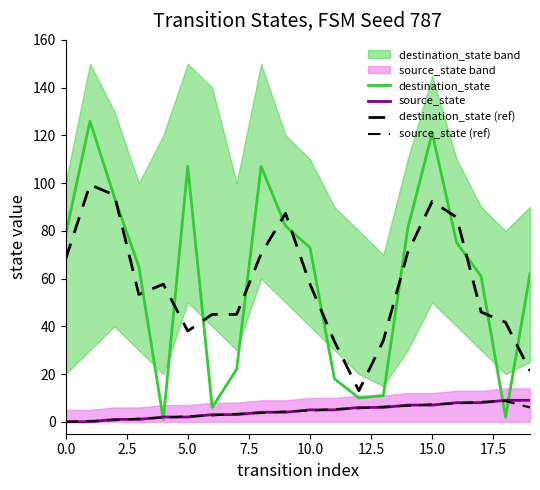

True or false: destination_state has more than 2 interior local peaks.

True